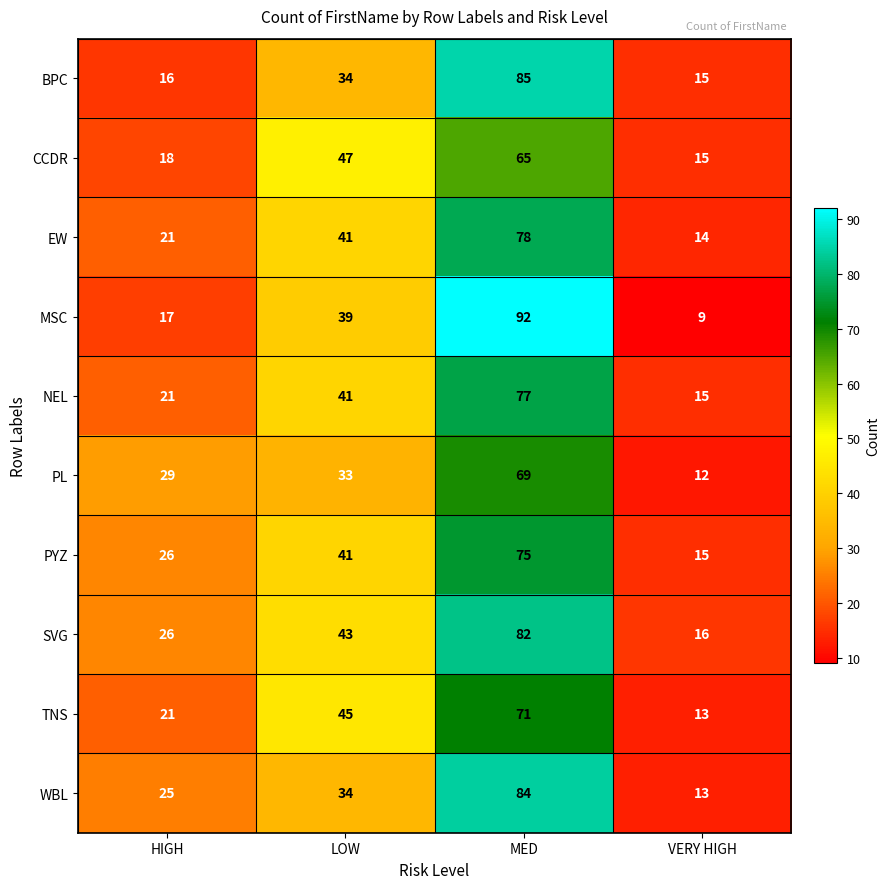

Which label corresponds to the smallest value in the chart?

VERY HIGH